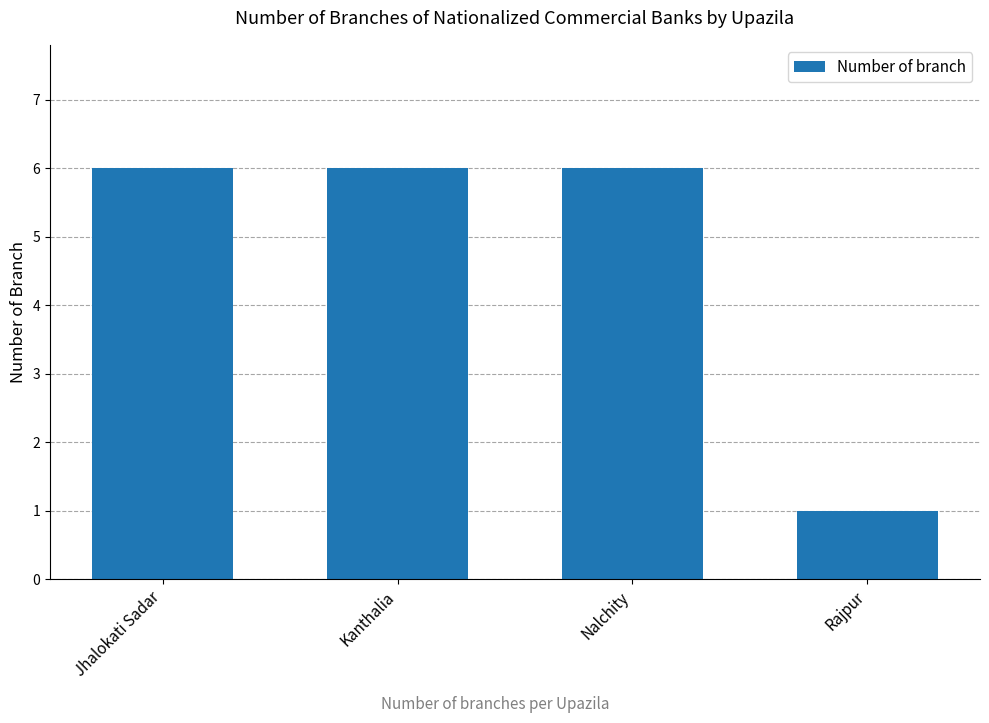

Read the value at Rajpur.

1